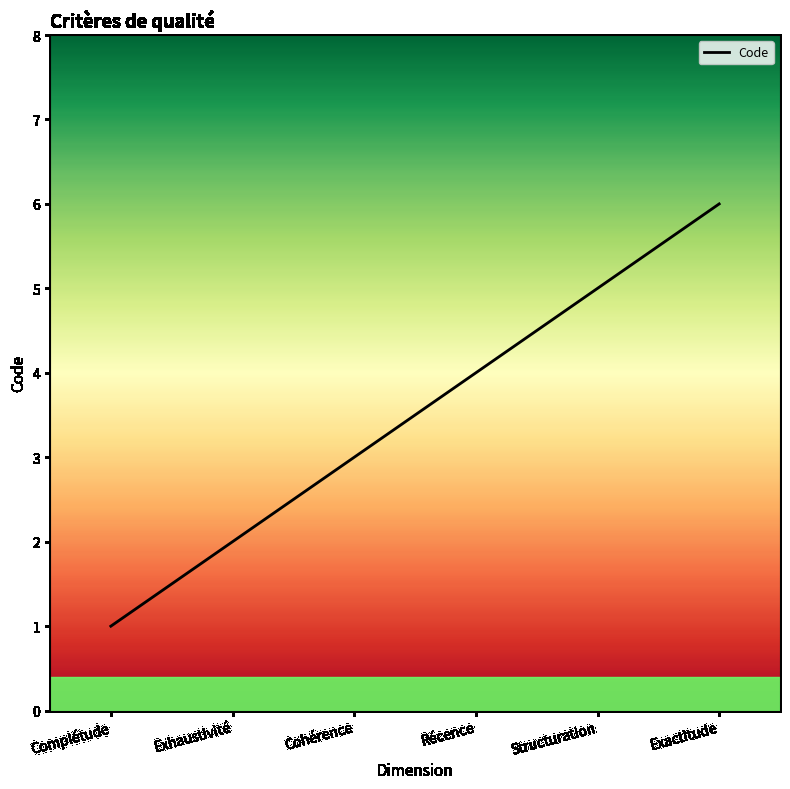

What is the difference between the second highest and minimum values?

4